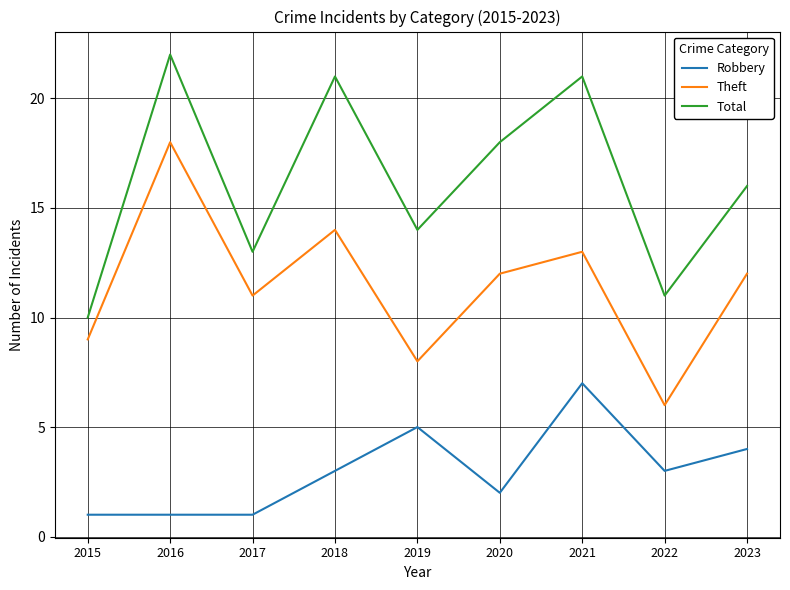

Which series changed the most between 2019 and 2021?

Total